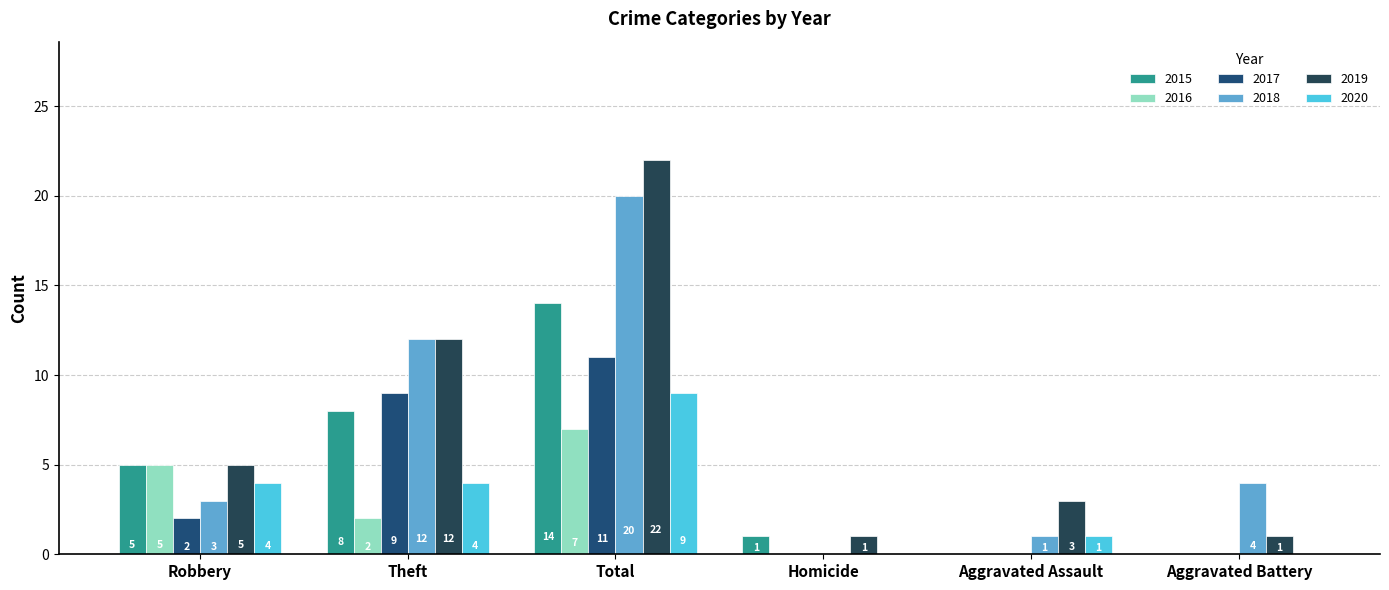

What is the label of the 1st bar from the right?

Aggravated Battery